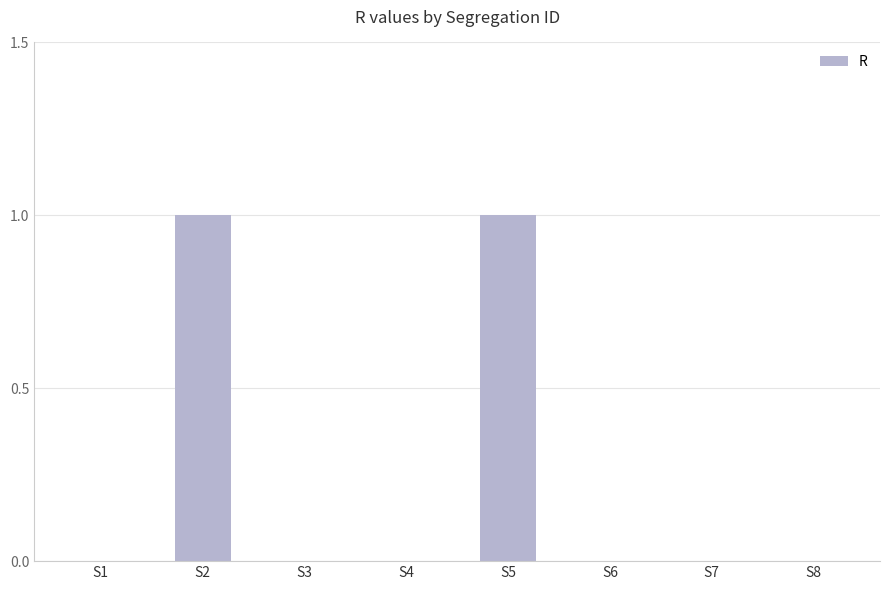

Which has a higher value, S4 or S2?

S2